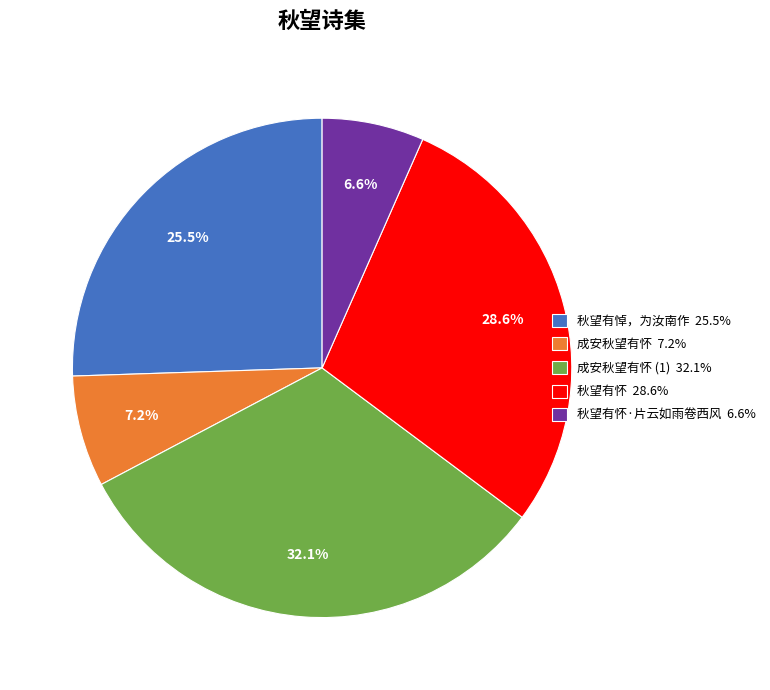

Which category has the biggest portion of the pie?

成安秋望有怀 (1) 32.1%